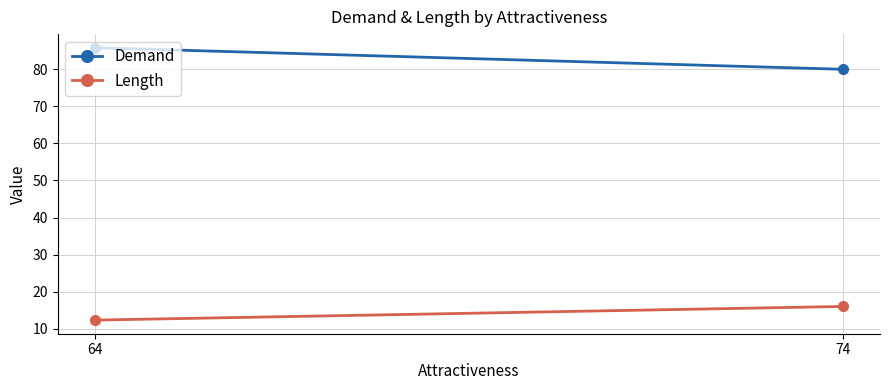

Reading right to left, list all the values displayed in this chart.

Demand: 74=80.0	64=85.8
Length: 74=16.0	64=12.3